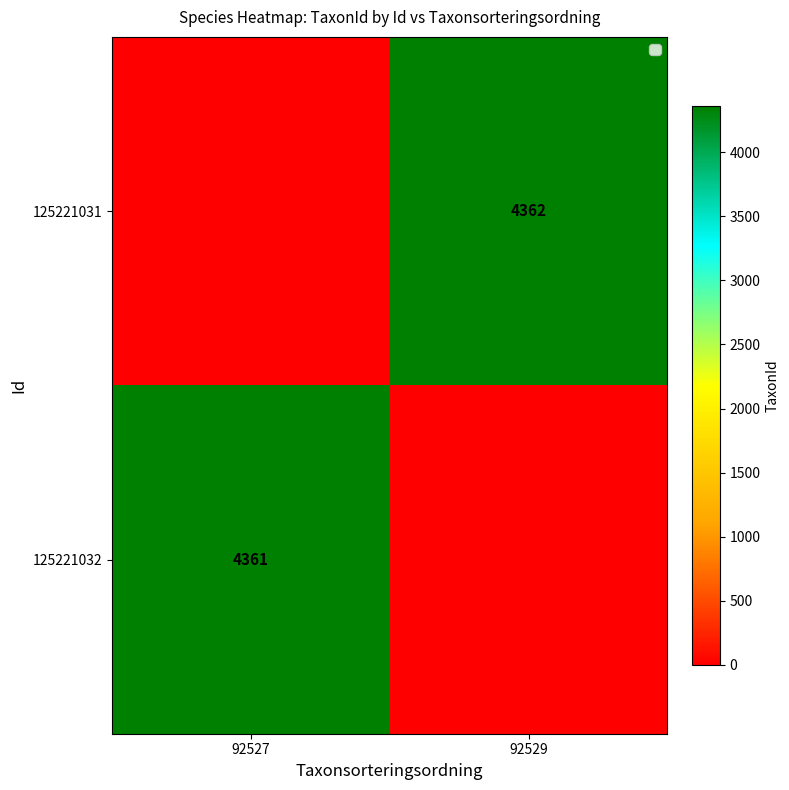

At how many categories does at least one series exceed 22?

2